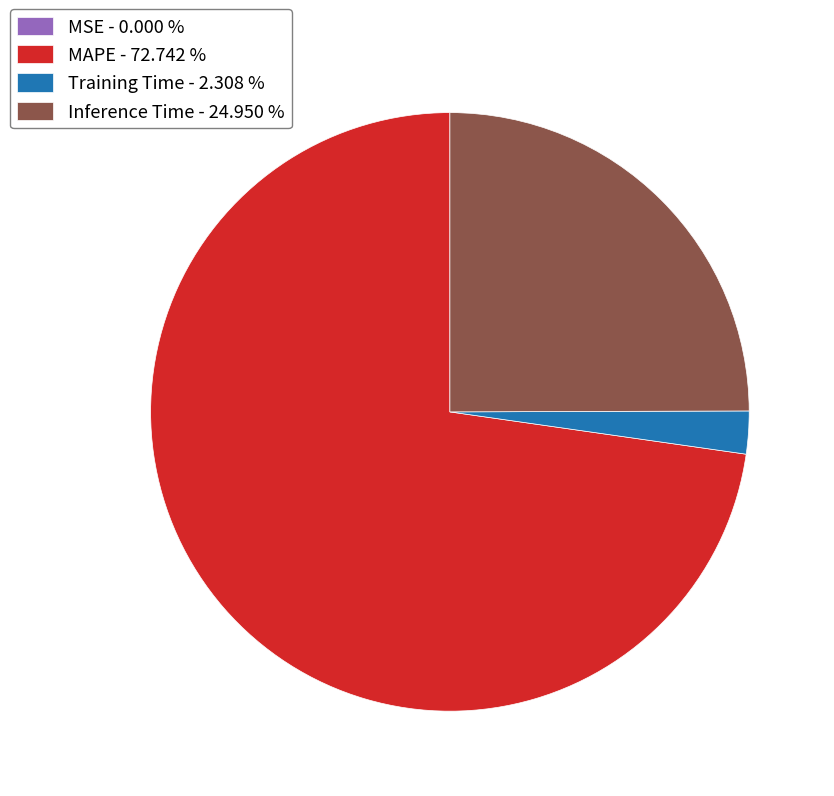

Combined, do Training Time - 2.308 % and Inference Time - 24.950 % account for over 50%?

No